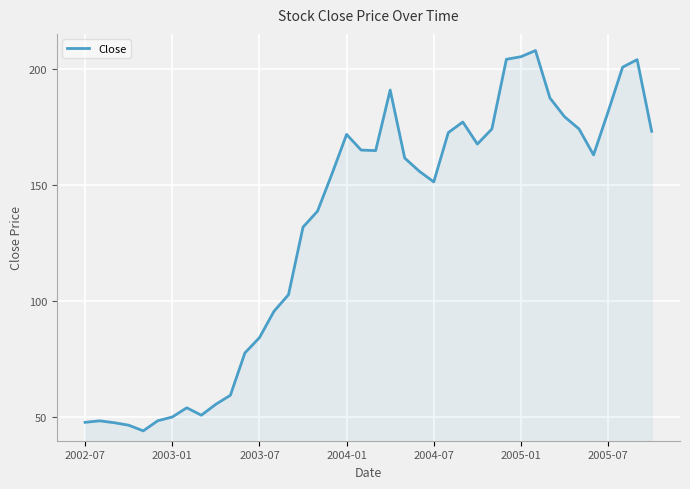

What is the difference between the maximum and minimum values?

163.6